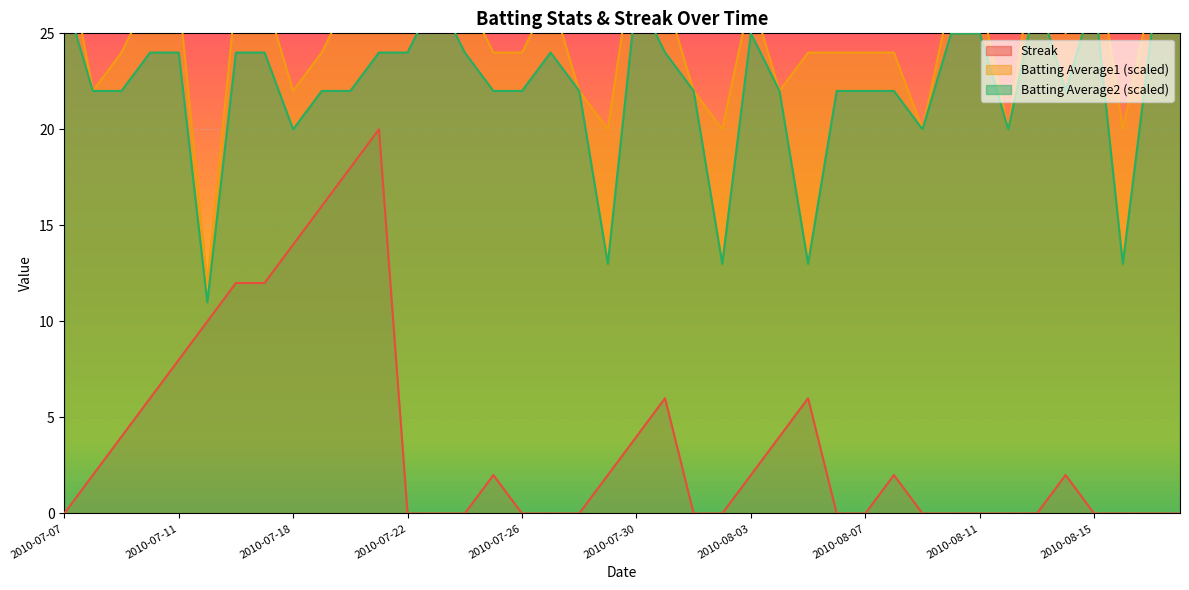

How many data points in Batting Average1 are above 27?

20